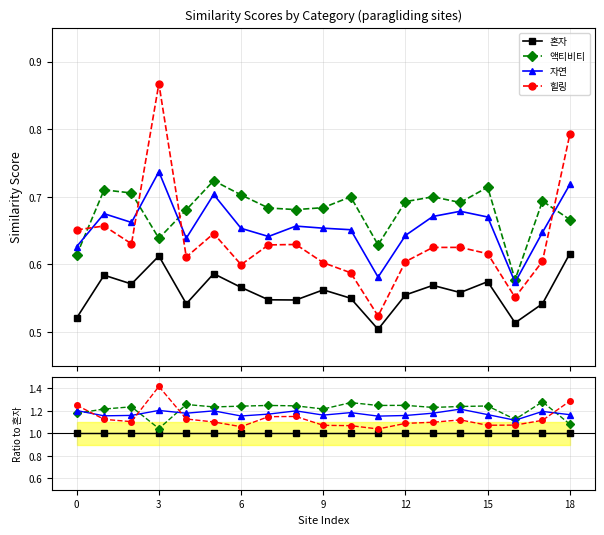

What is the difference between the highest and lowest values at 18?

0.2